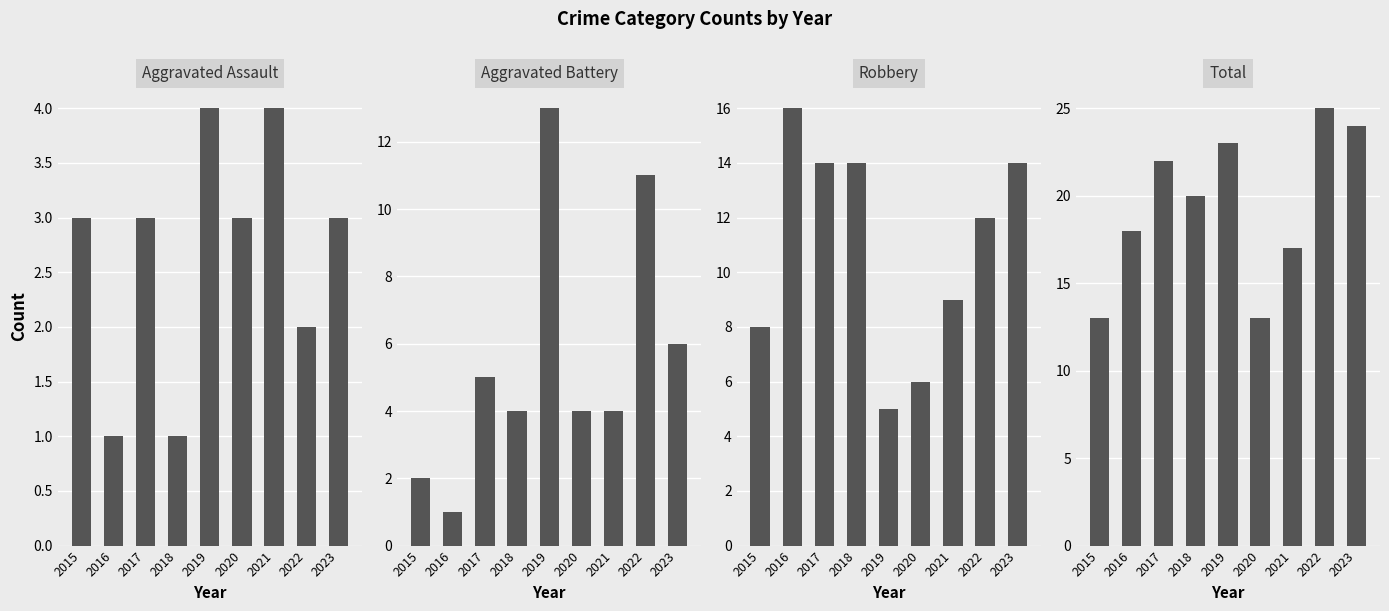

At which label is Robbery closest to 10?

2021